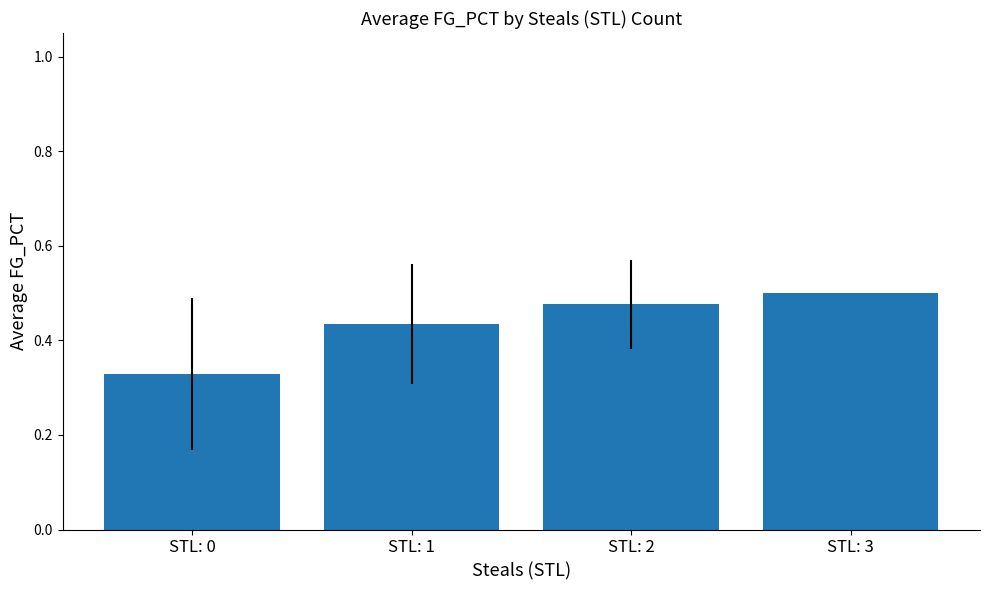

Does the chart contain stacked bars?

No